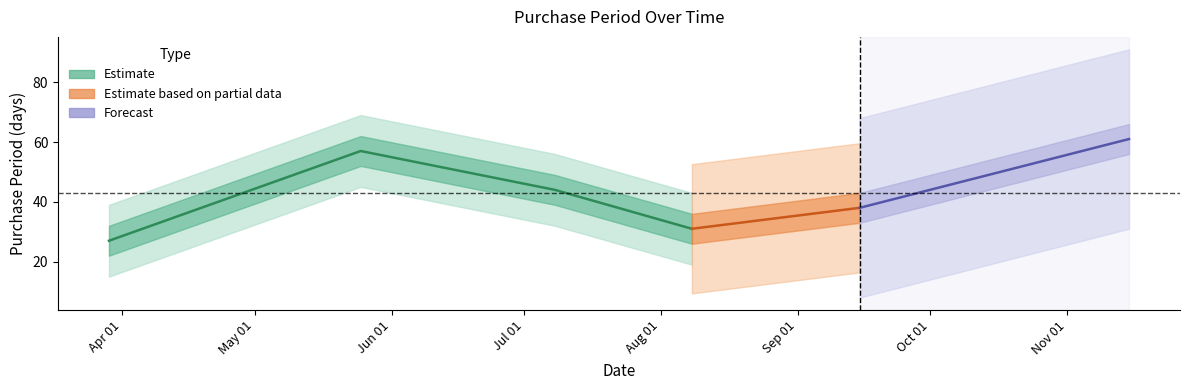

What is the value of the 2nd point from the left?

57